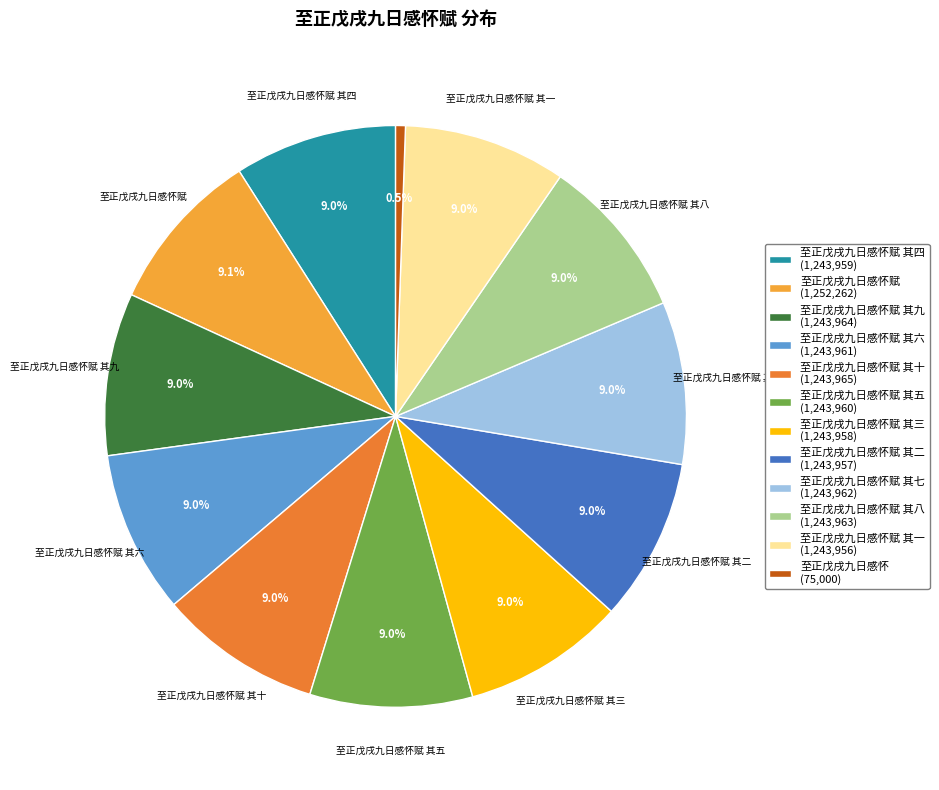

Approximately how many times larger is the value at 至正戊戌九日感怀赋 其二 (1,243,957) compared to 至正戊戌九日感怀赋 其十 (1,243,965)?

1.0